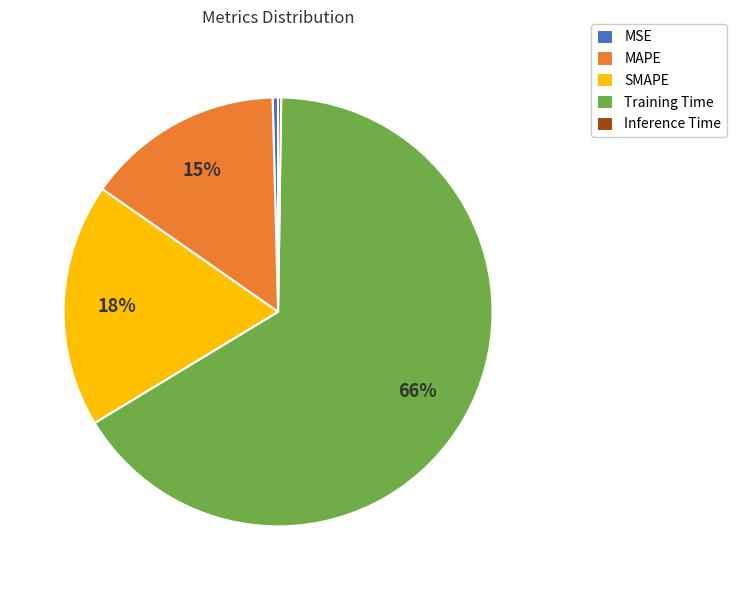

Combined, do SMAPE and MAPE account for over 50%?

No